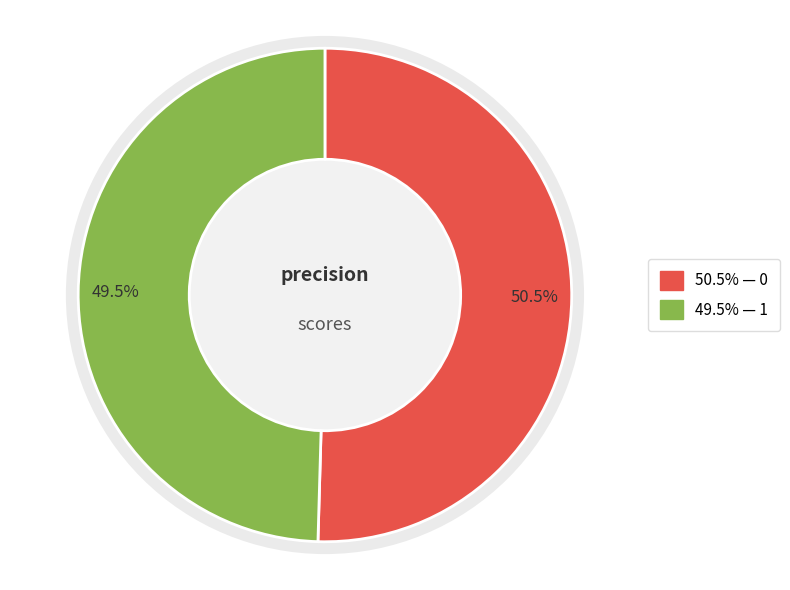

To the nearest percent, what percentage of the pie is 1?

50%